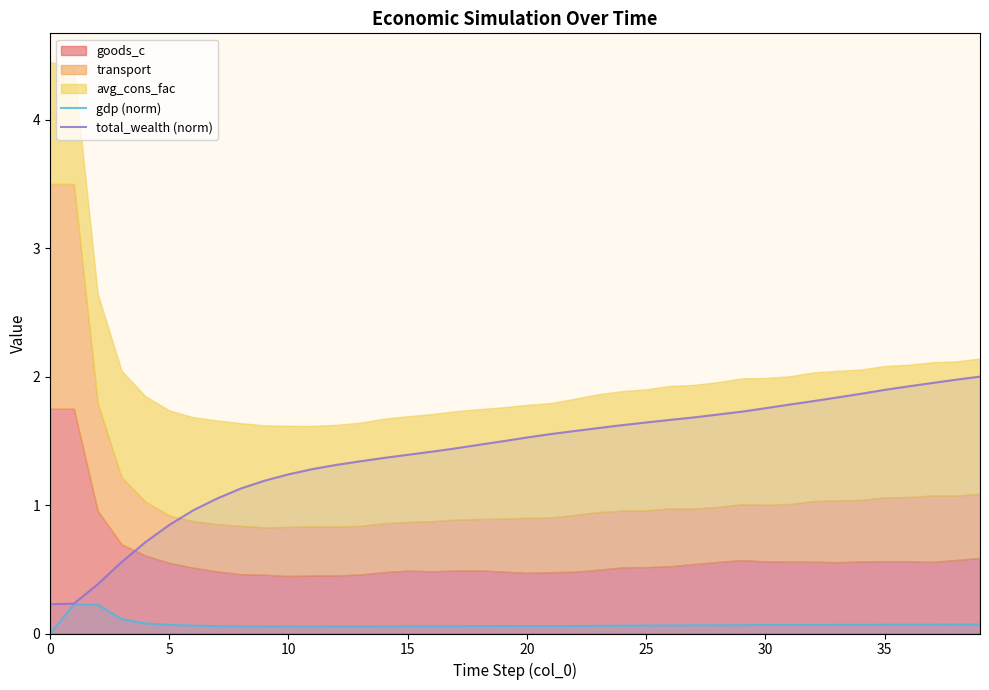

How many data points does each series have?

40